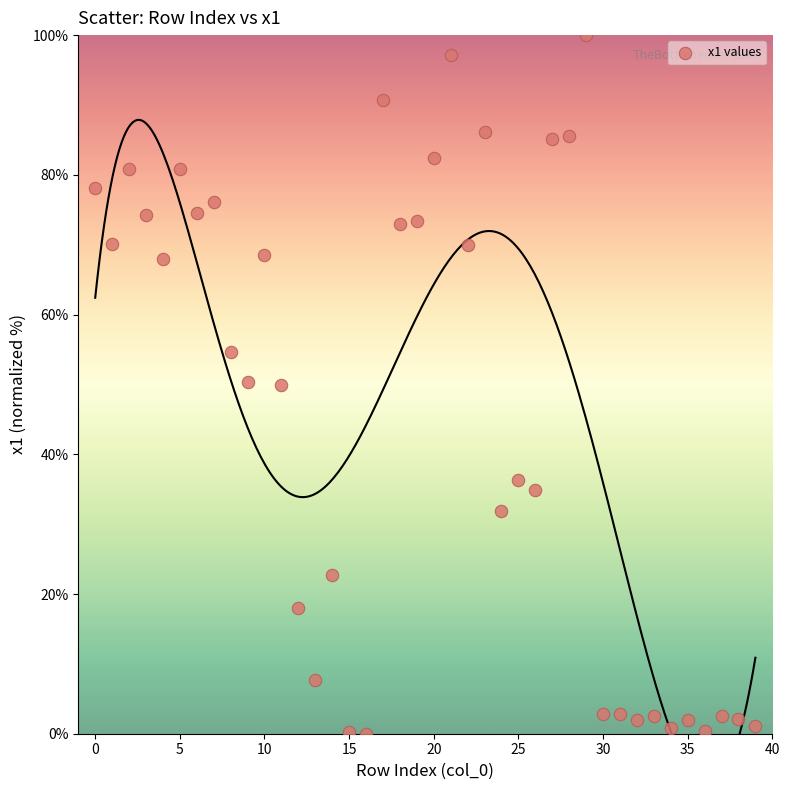

What is the range of Y values (max minus min)?

100.0